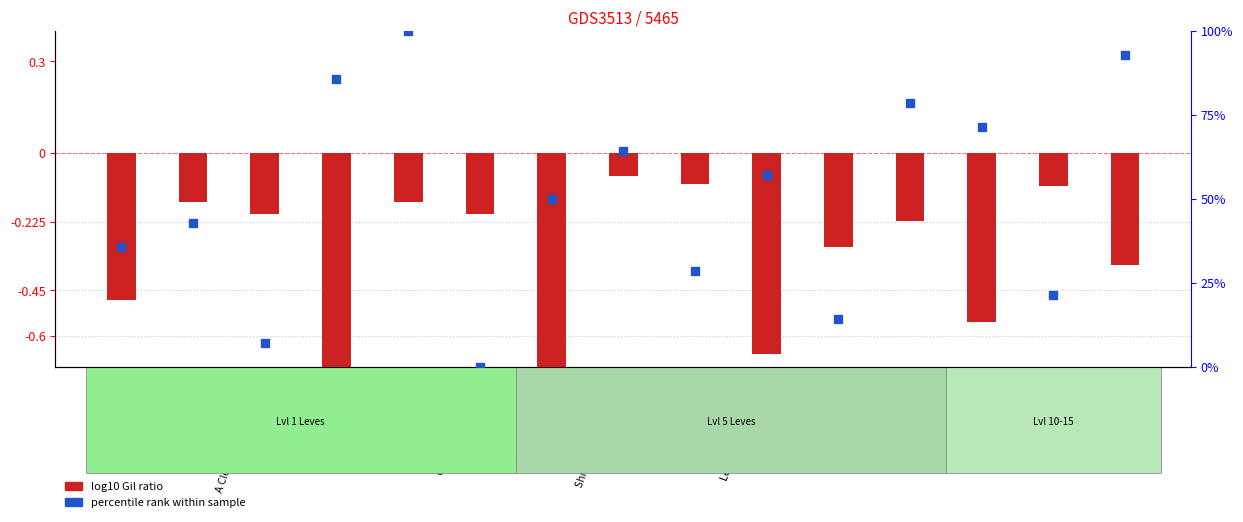

Which series reaches the minimum Y coordinate?

log10 Gil ratio